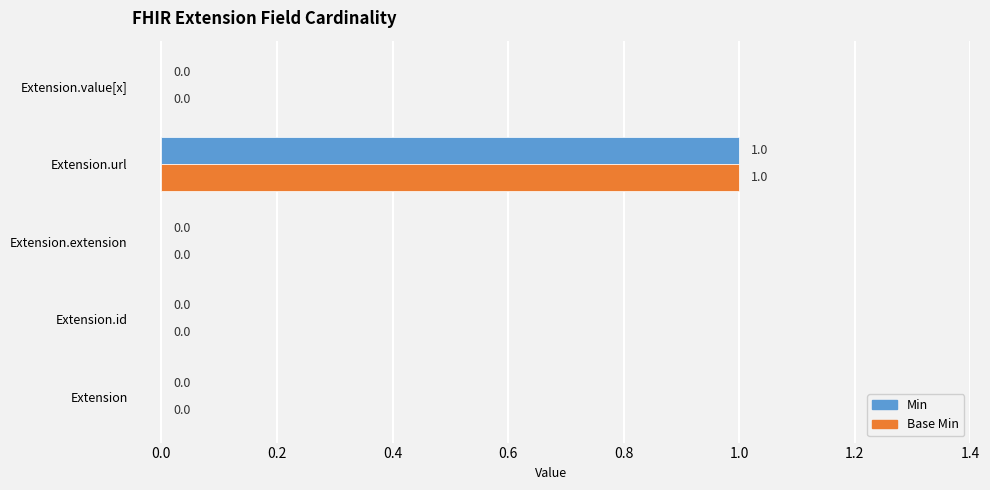

The value of Min at Extension.value[x] is 1. True or false?

False